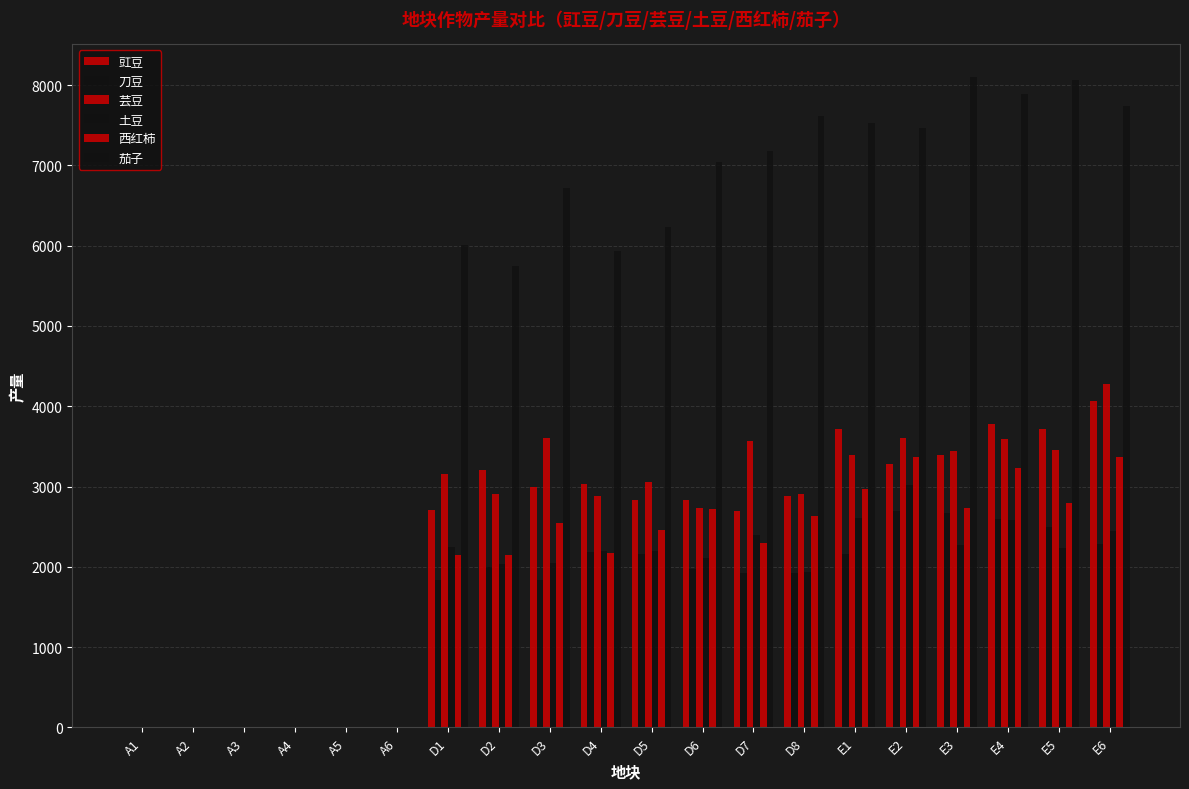

What is the difference between the highest and lowest values at D5?

4076.0